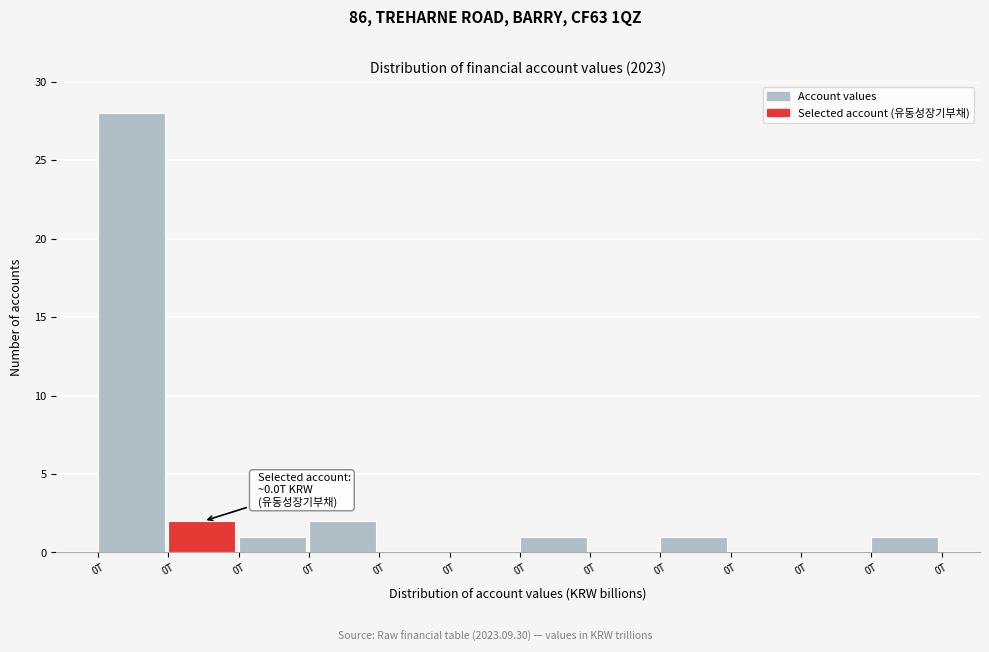

How many categories are shown in the chart?

12